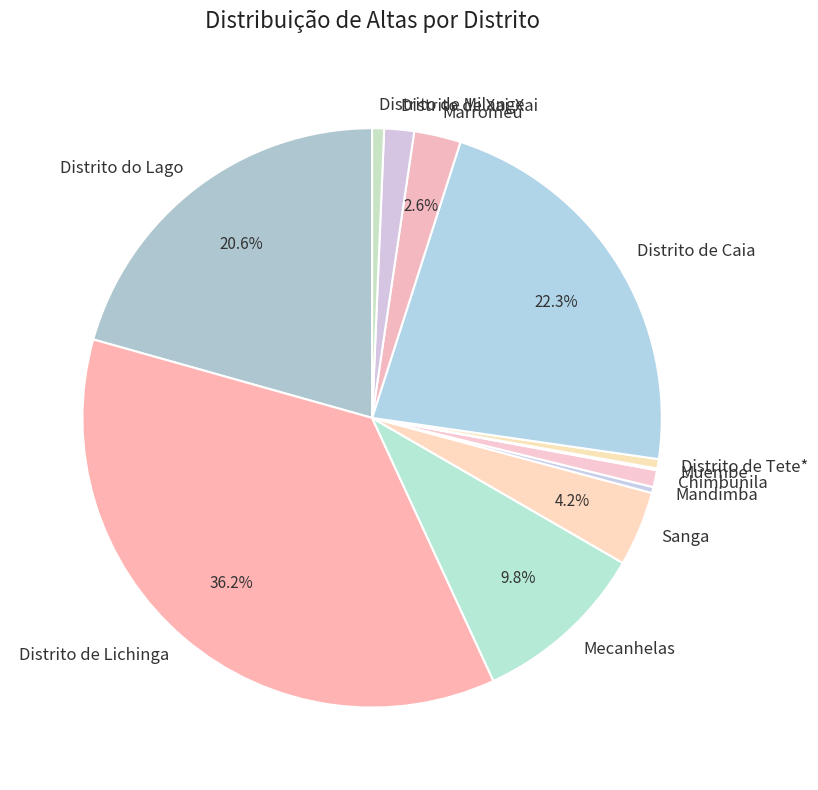

What is the largest slice in the pie chart?

Distrito de Lichinga